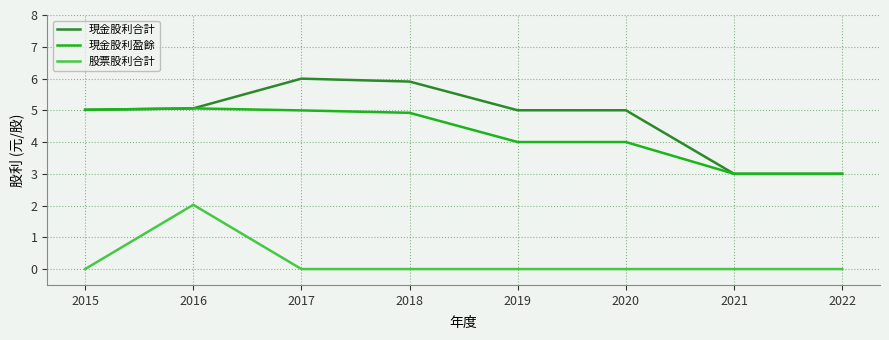

True or false: 股票股利合計 and 現金股利合計 cross at least once.

False